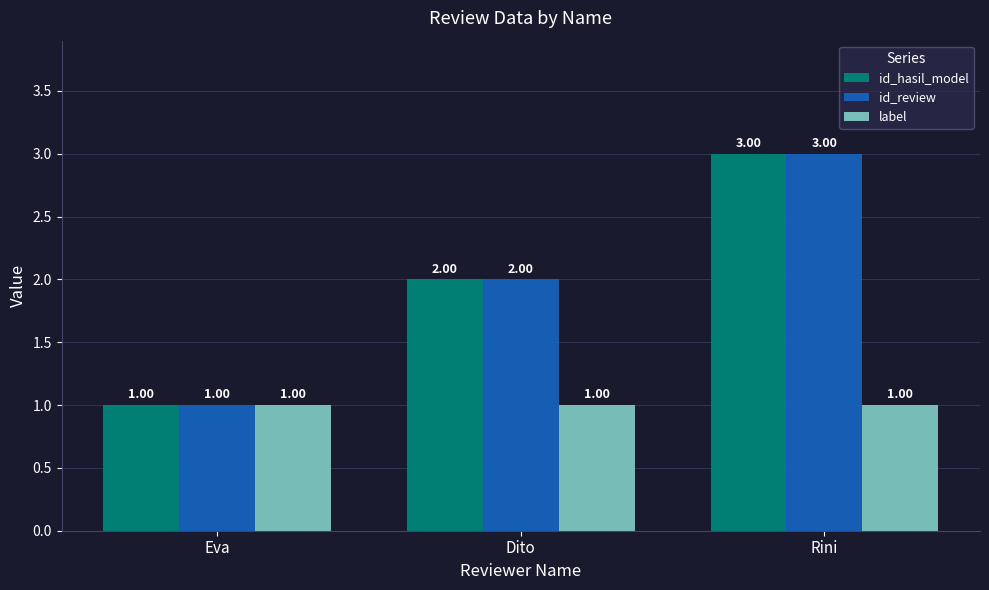

What is the greatest value displayed?

3